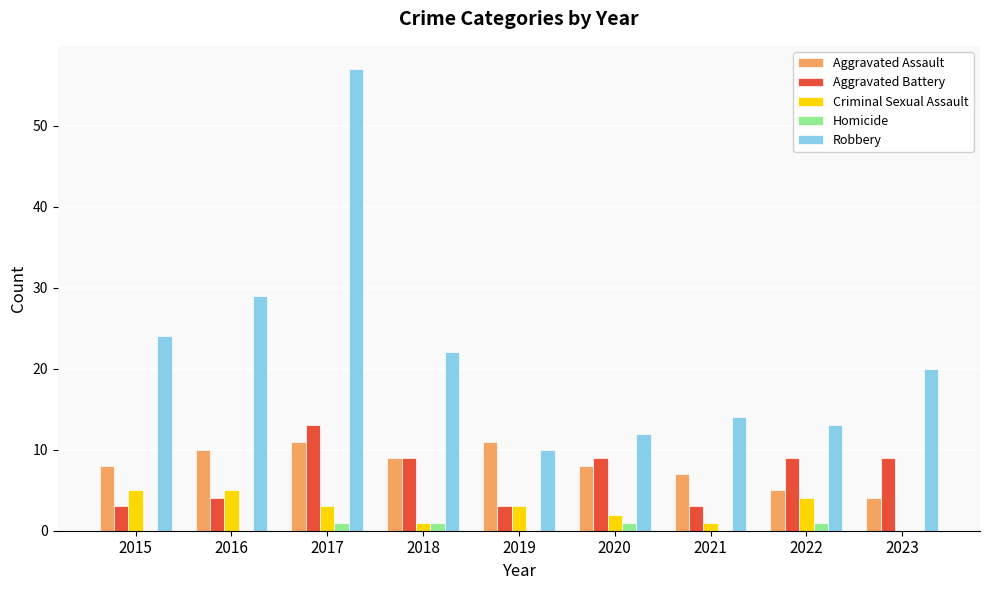

Count the number of data series in this chart.

5